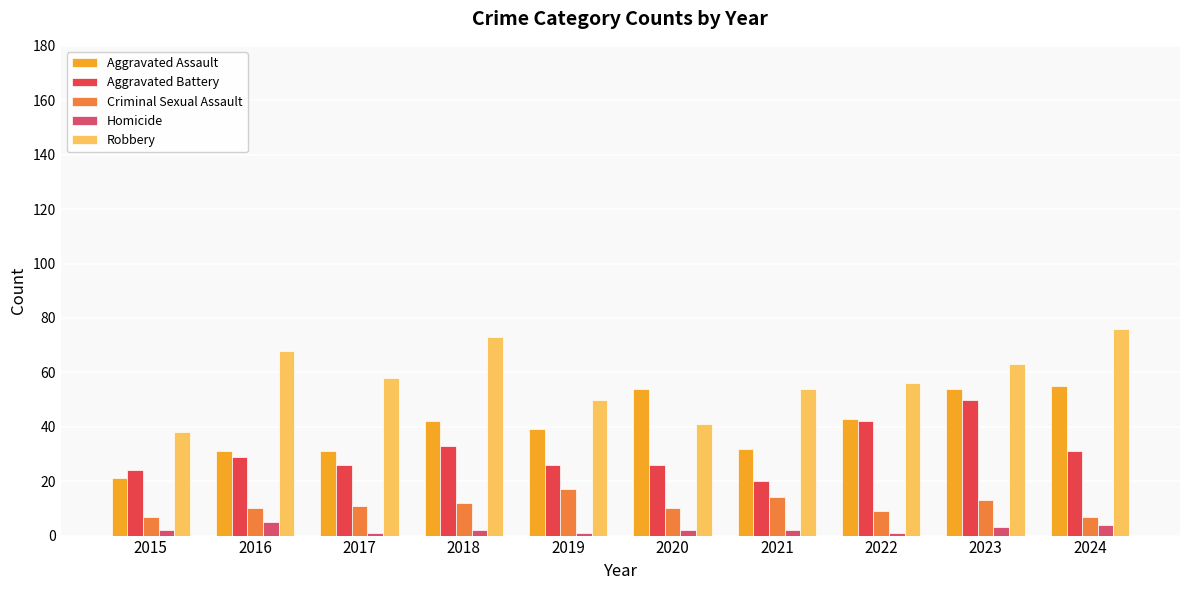

Reading right to left, list all the values displayed in this chart.

Aggravated Assault: 55	54	43	32	54	39	42	31	31	21
Aggravated Battery: 31	50	42	20	26	26	33	26	29	24
Criminal Sexual Assault: 7	13	9	14	10	17	12	11	10	7
Homicide: 4	3	1	2	2	1	2	1	5	2
Robbery: 76	63	56	54	41	50	73	58	68	38